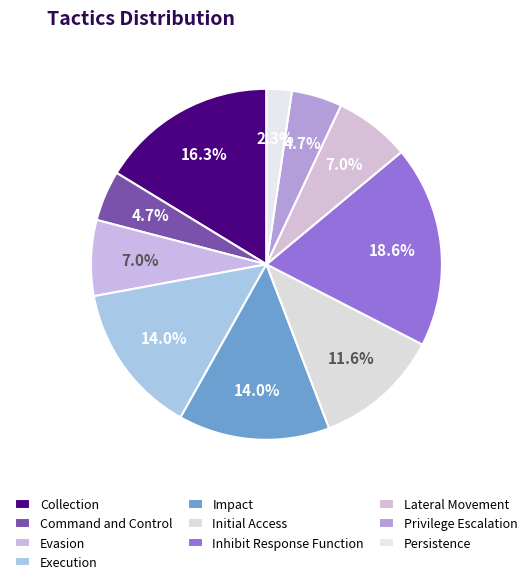

Count the number of slices in the pie.

10